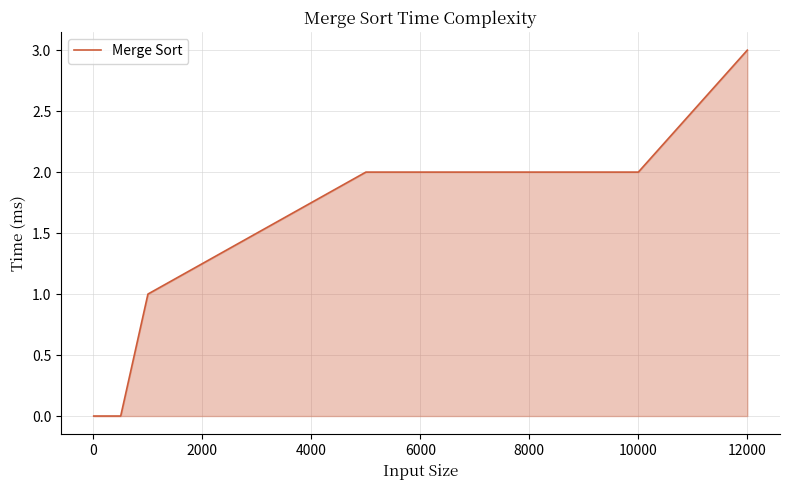

What is the maximum value shown in the chart?

3